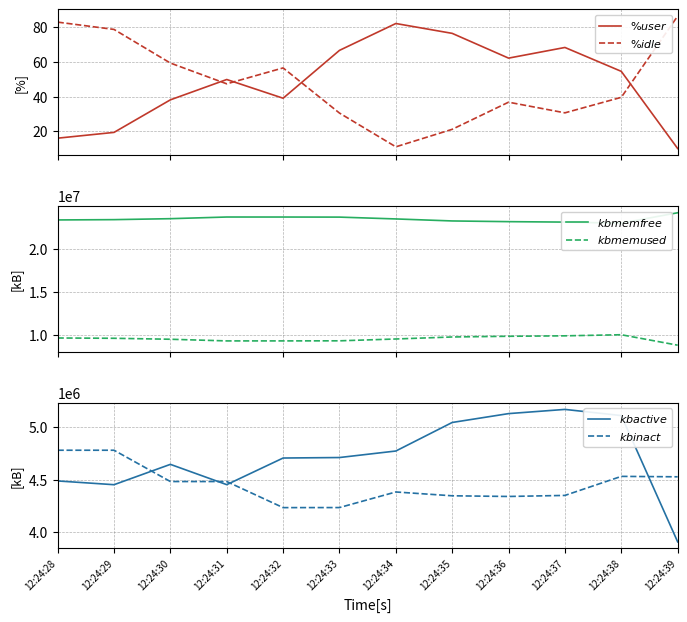

True or false: $\%idle$ and $\%user$ cross at least once.

True